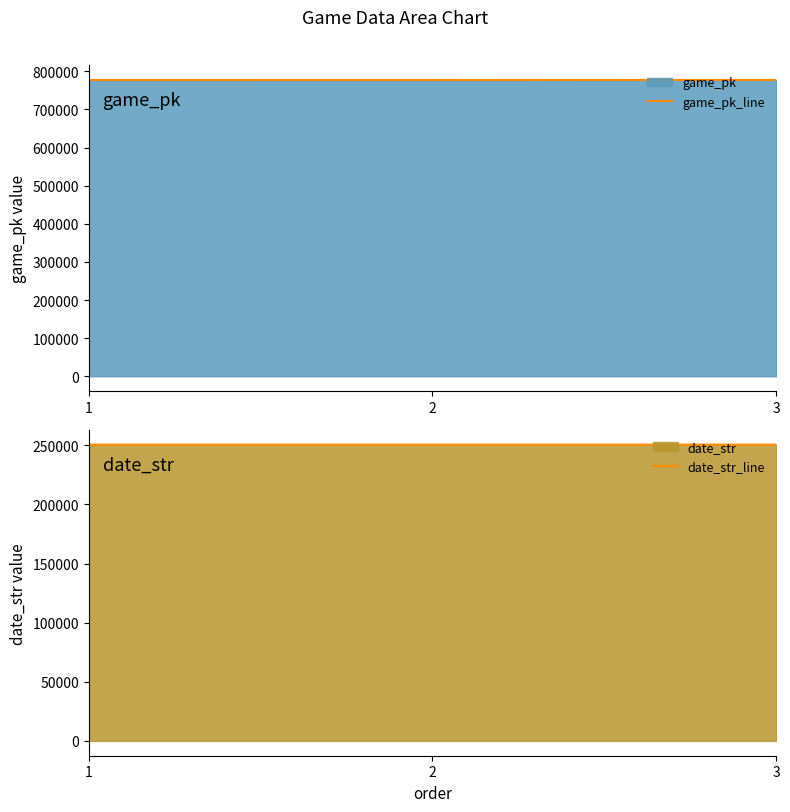

Rank the series at 2 from highest to lowest value.

game_pk_line, date_str_line